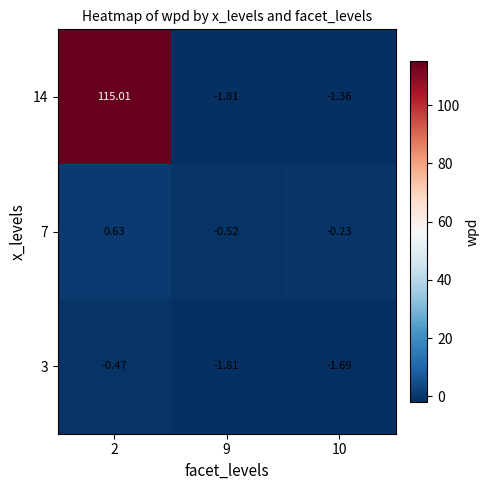

Is the value of 3 at 9 greater than the value of 7 at 9?

No